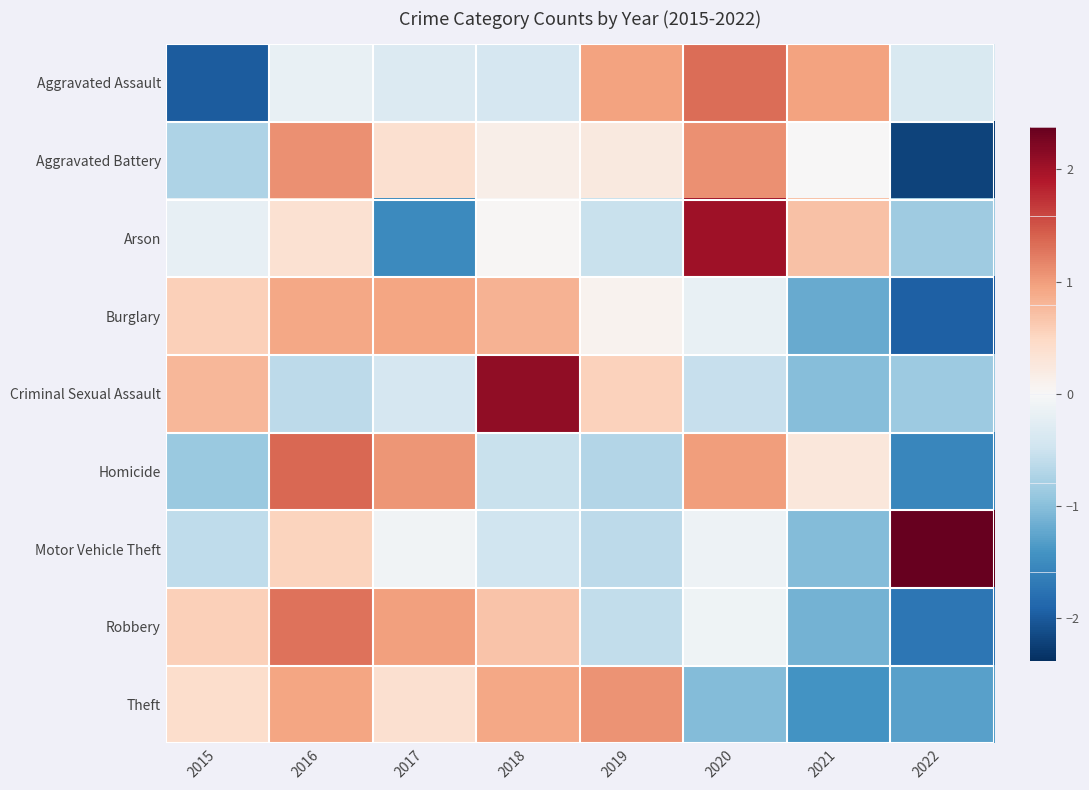

Which series has the largest range (max minus min)?

Arson